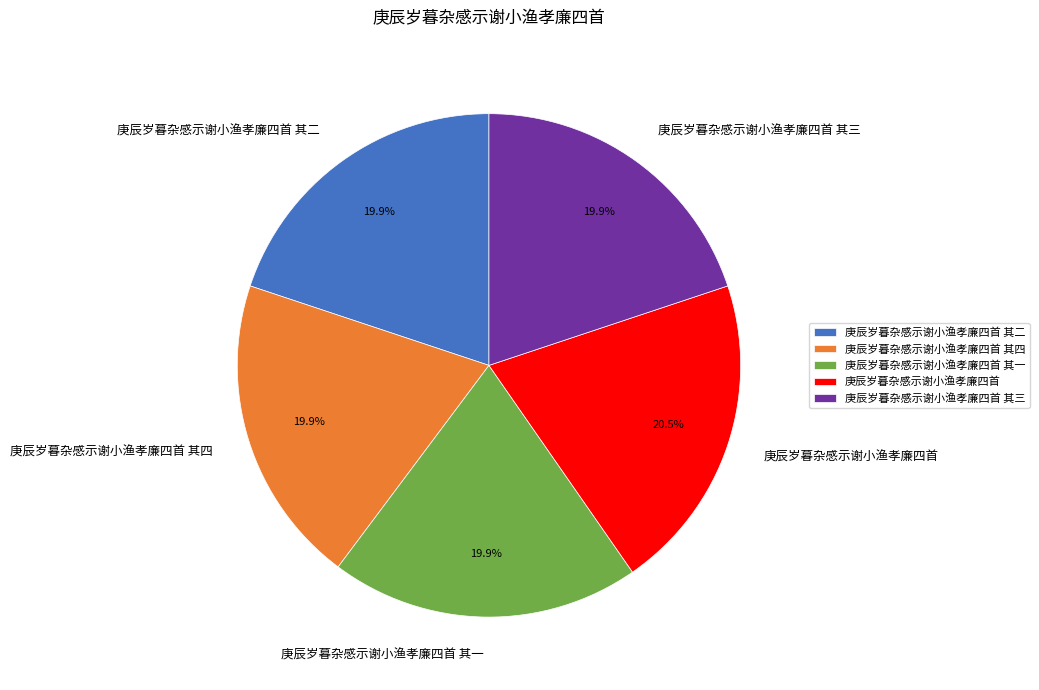

How many segments does this pie chart have?

5